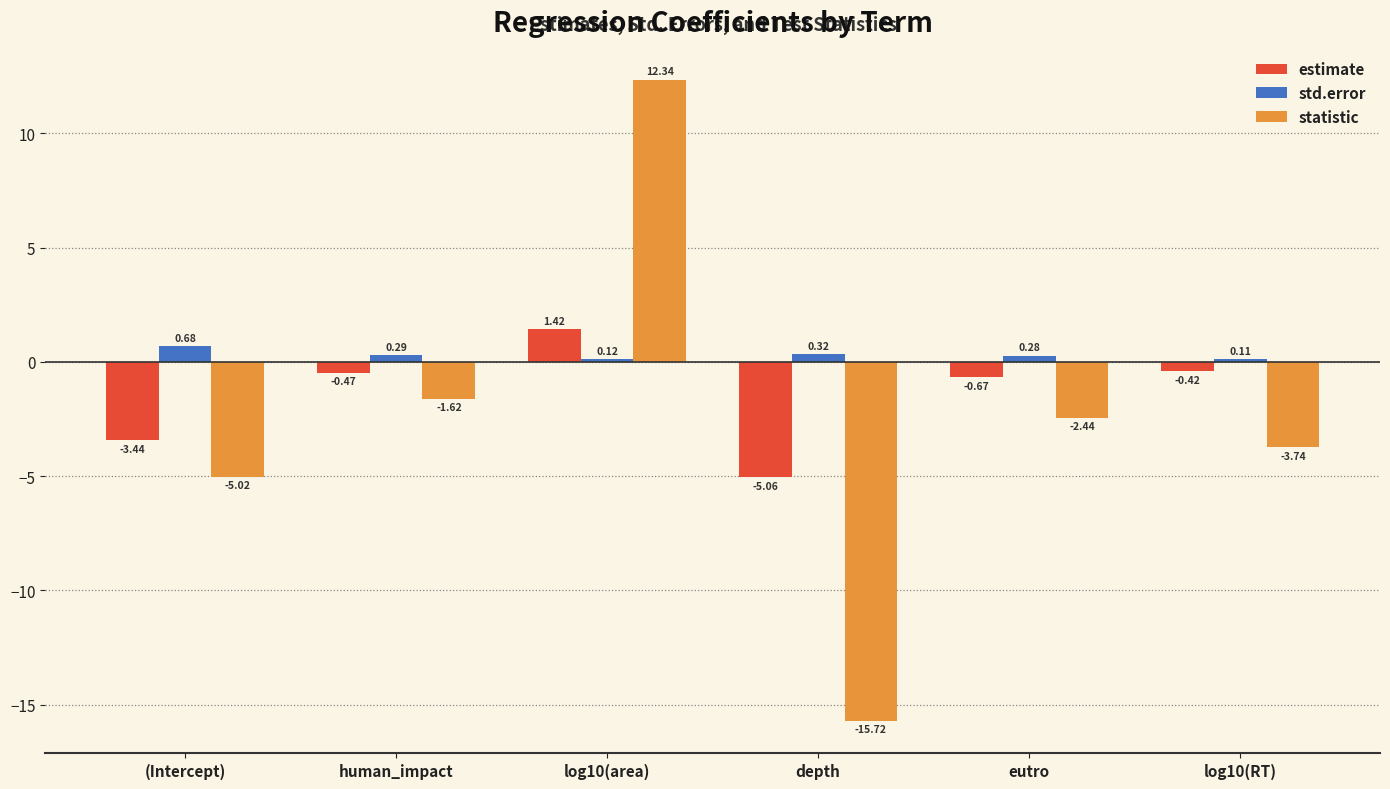

At which category is the sum across all series the highest?

log10(area)